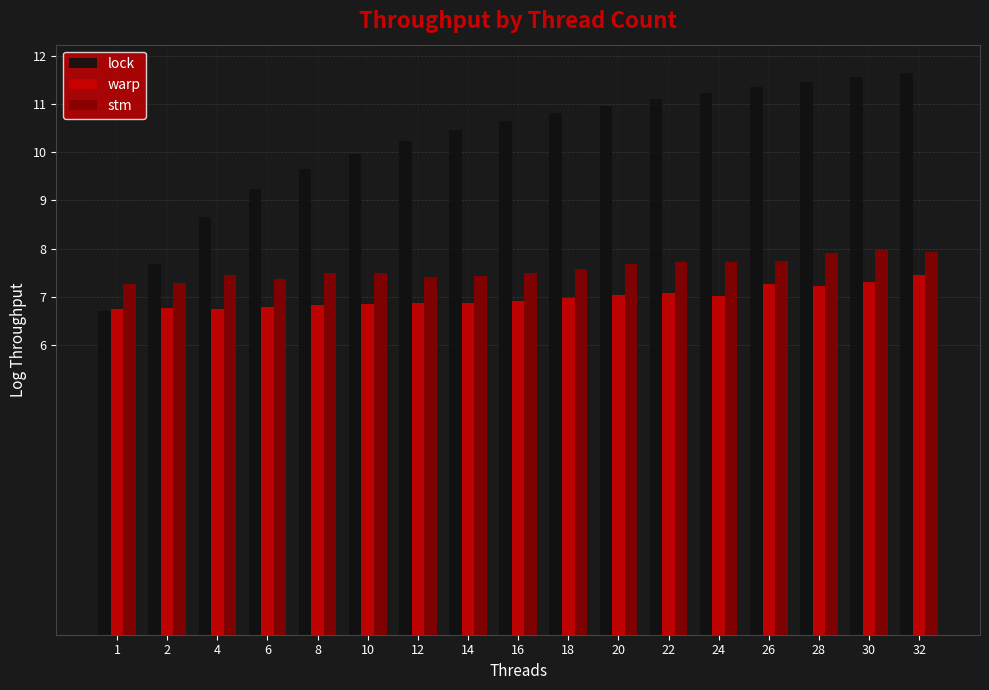

What is the minimum value for warp?

6.8